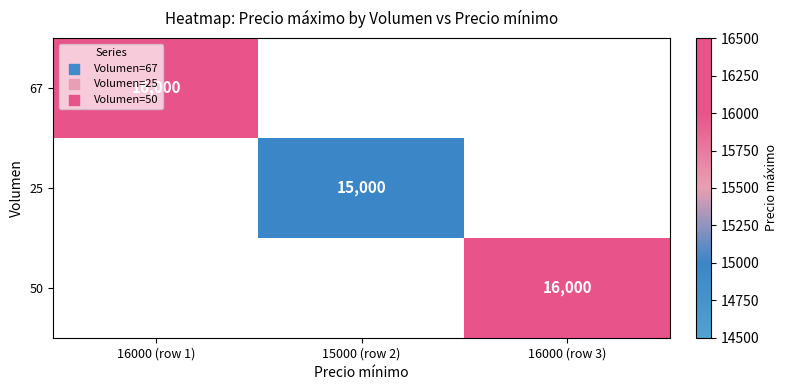

Is it true that 50 equals 3953 at 16000 (row 3)?

False